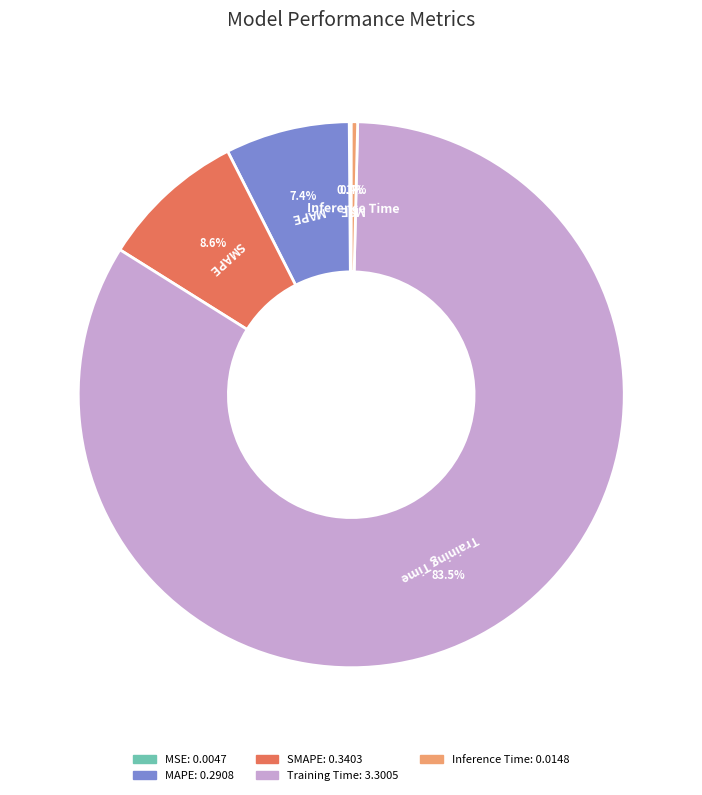

To the nearest percent, what is the combined percentage of Inference Time and Training Time?

84%